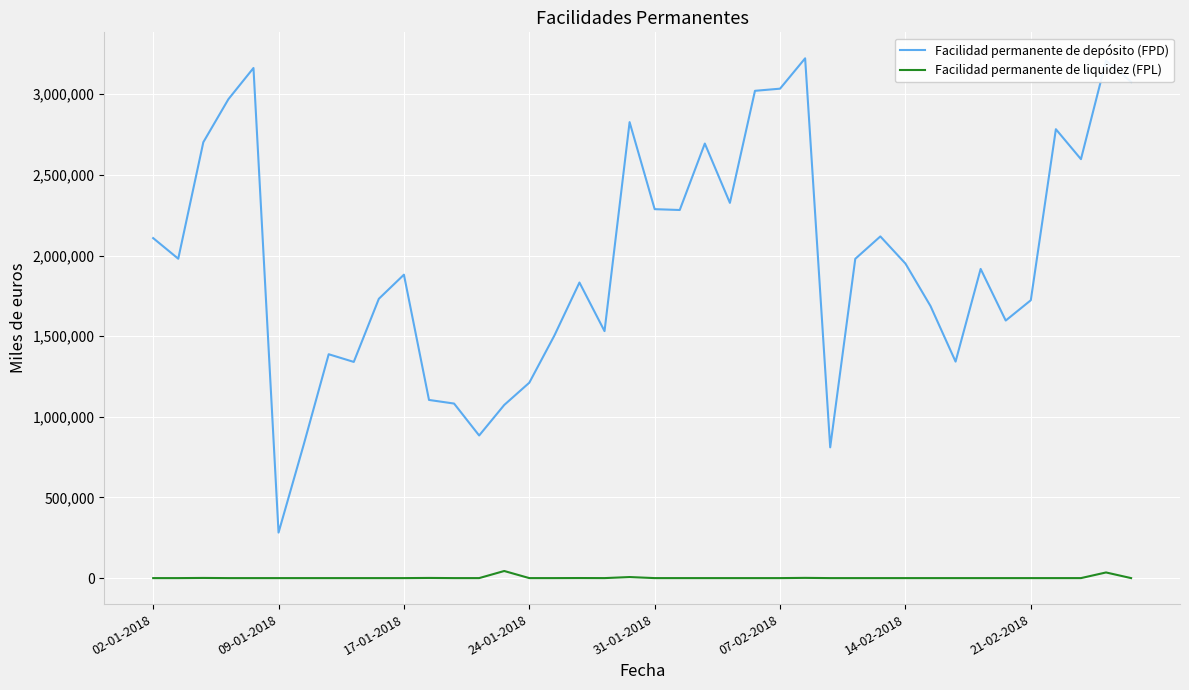

True or false: Facilidad permanente de liquidez (FPL) and Facilidad permanente de depósito (FPD) cross at least once.

False